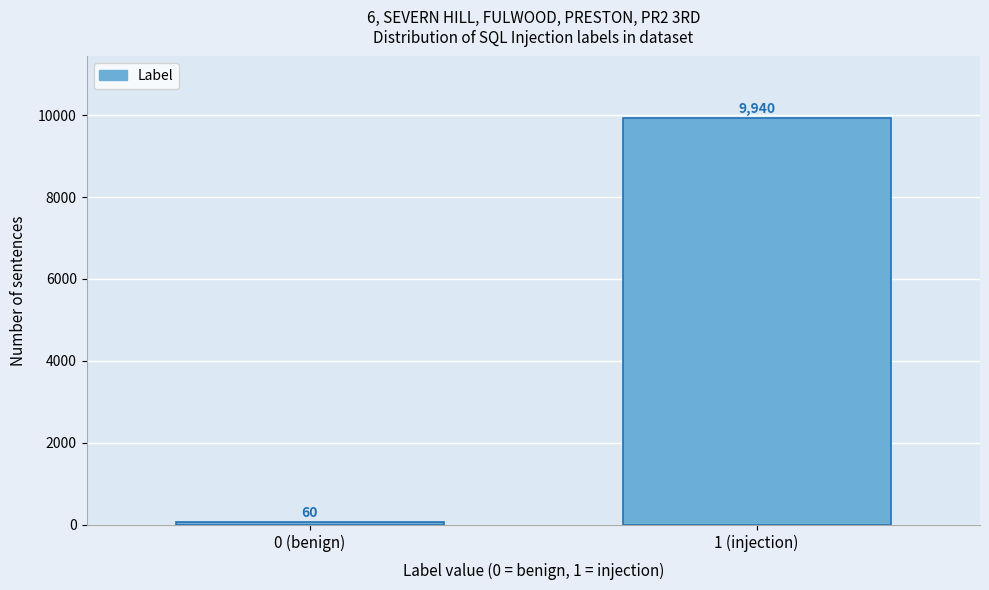

Reading right to left, list all the values displayed in this chart.

1 (injection)=9940	0 (benign)=60